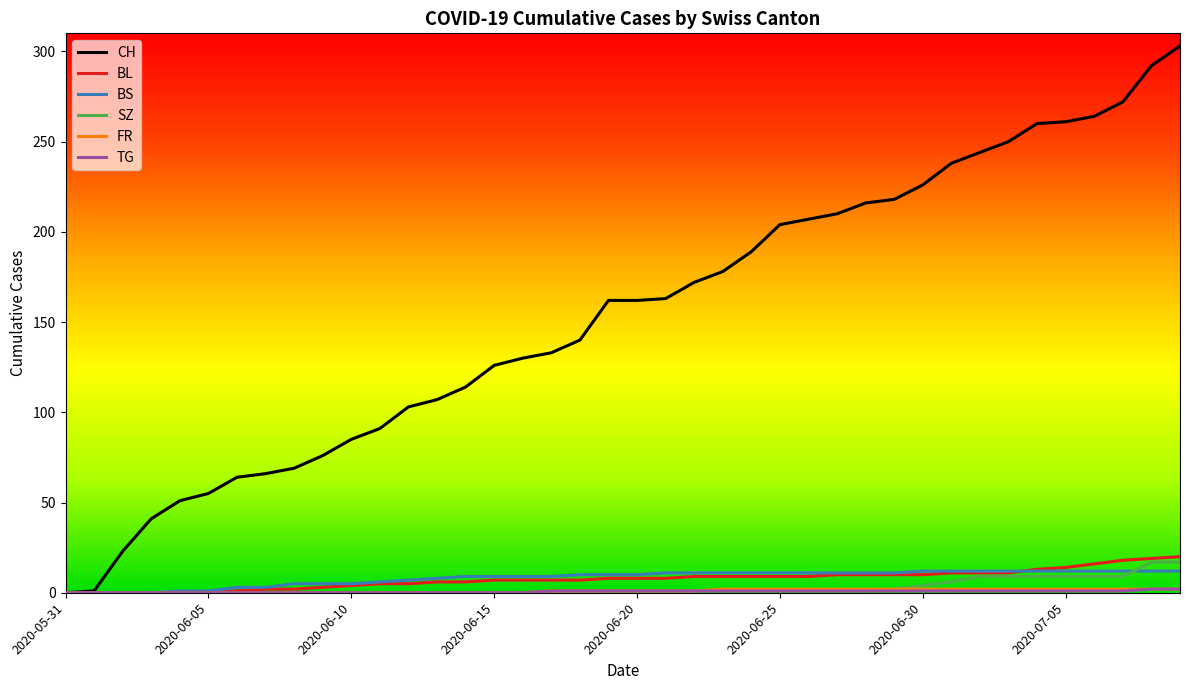

Which series has the widest spread of values?

CH